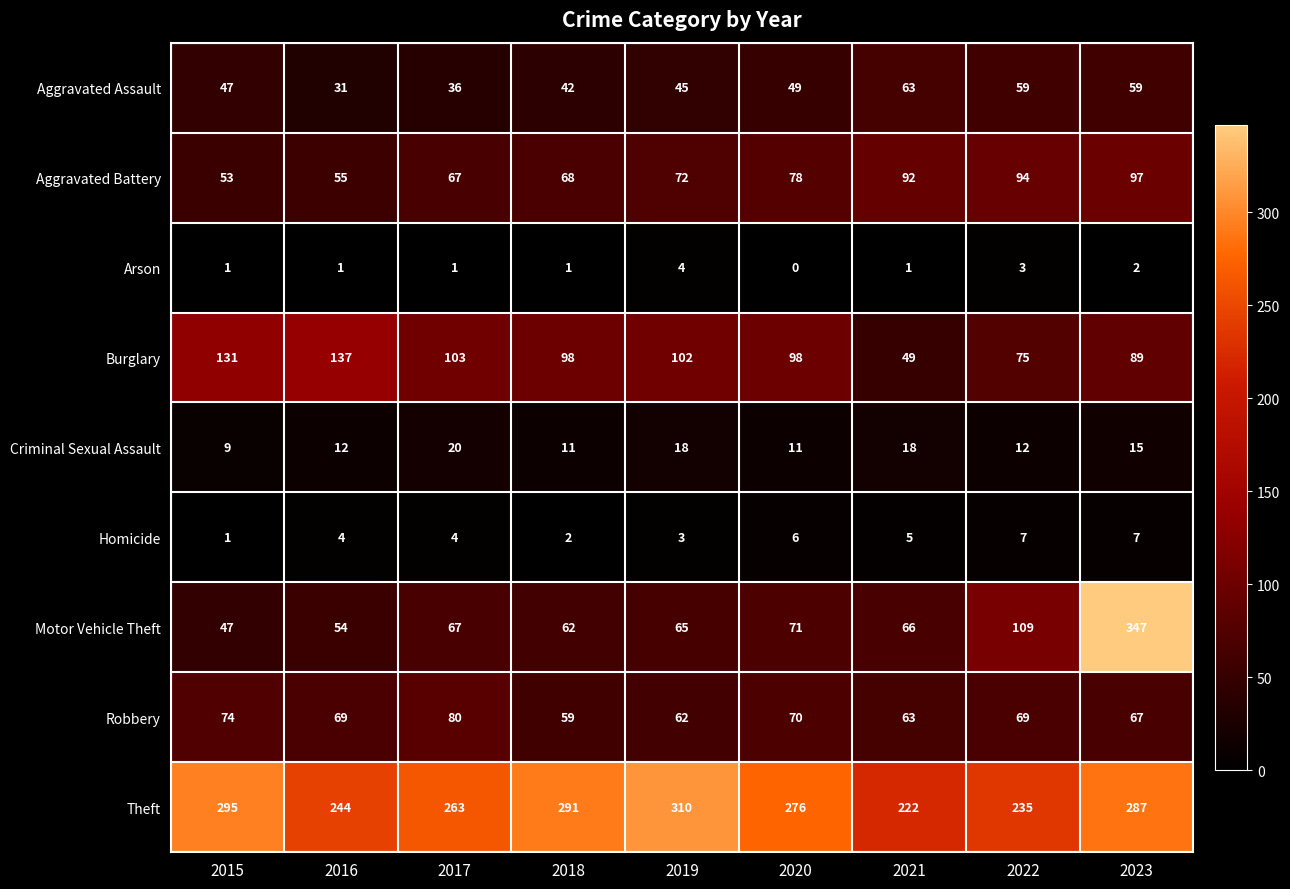

At which label is Burglary closest to 93?

2023